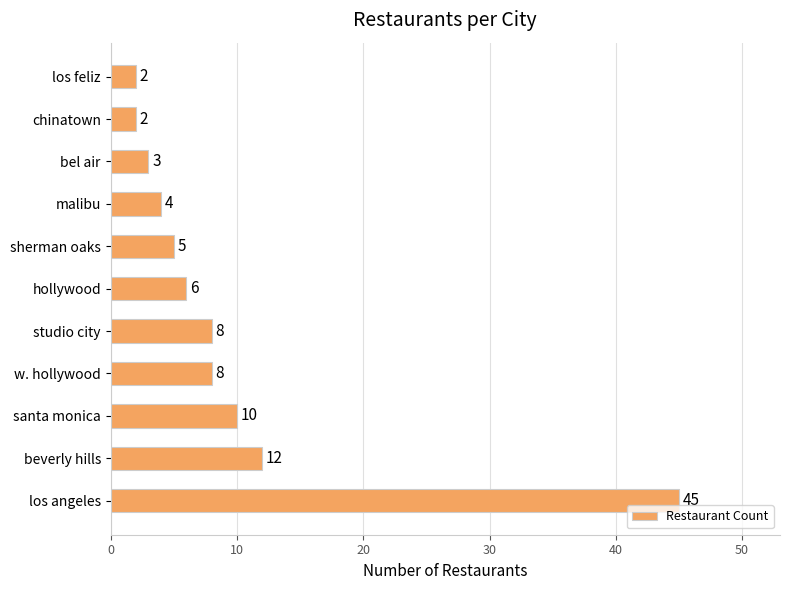

What is the difference between the maximum and minimum values?

43